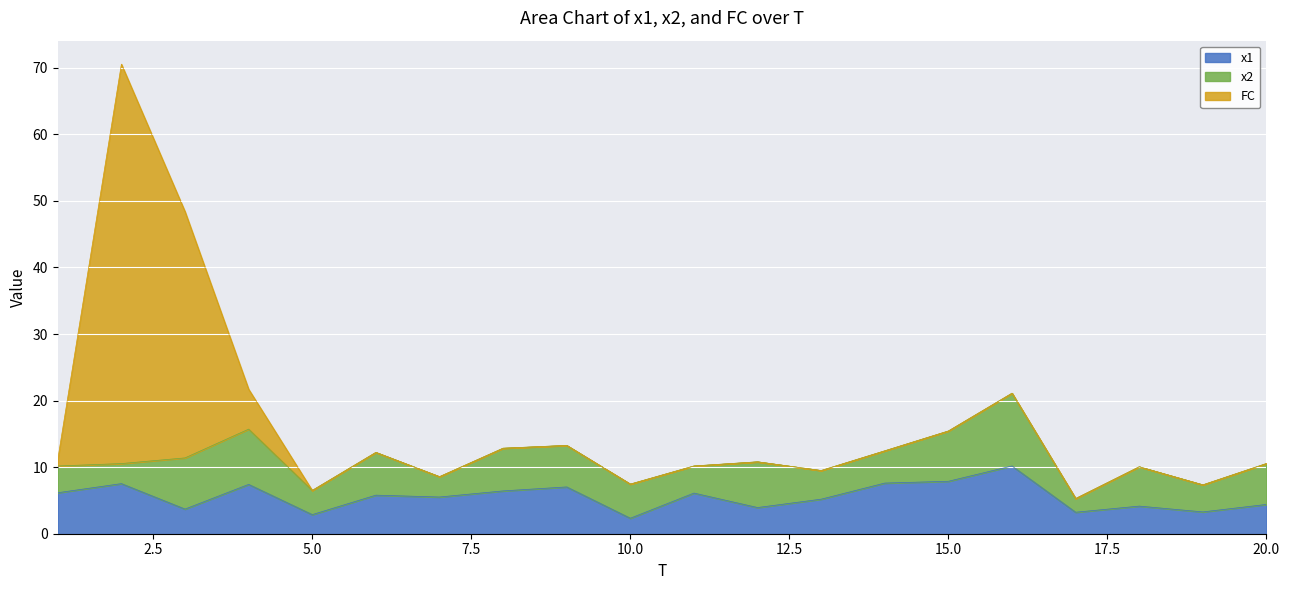

What is the greatest value displayed?

60.0